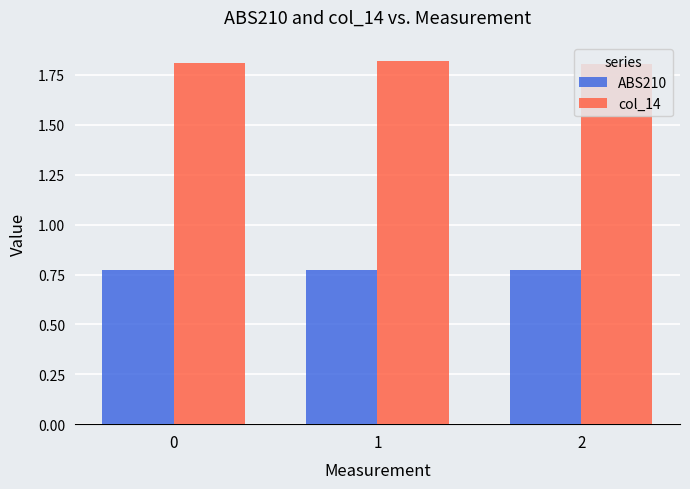

What is the difference between the highest and lowest values at 1?

1.1